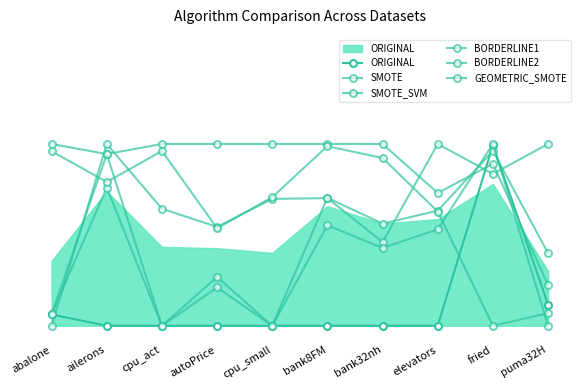

At which category does the chart reach its minimum across all series?

ailerons